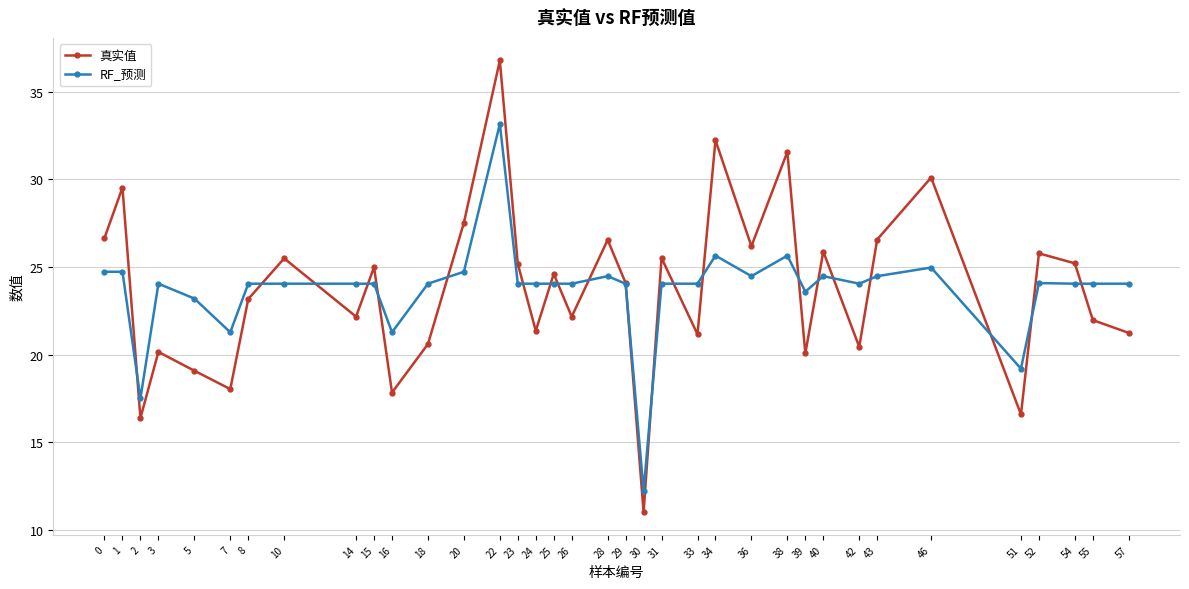

In 真实值, how many points are lower than both neighbors (excluding endpoints)?

12